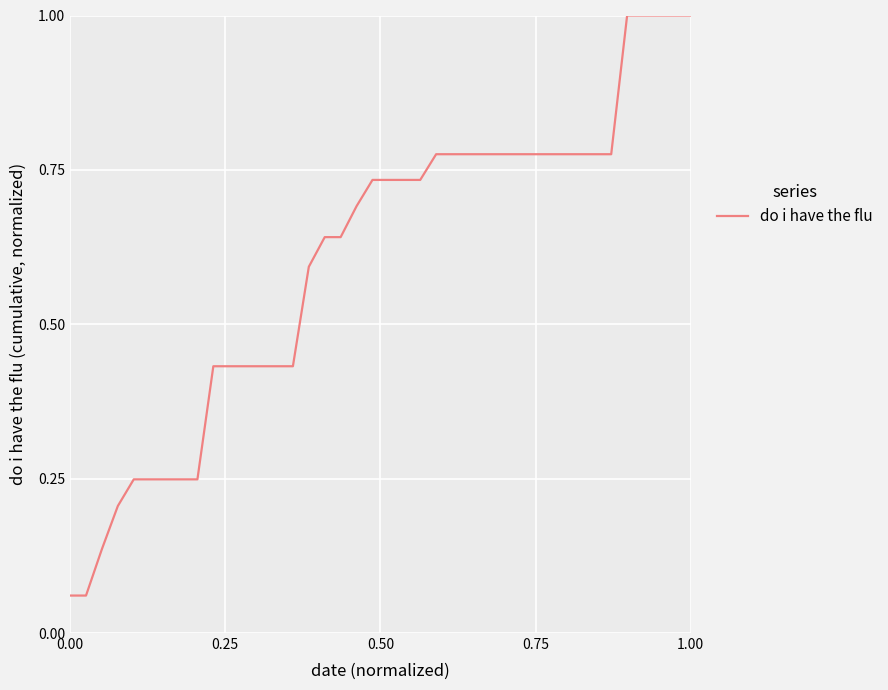

What is the difference between the maximum and minimum values?

0.9